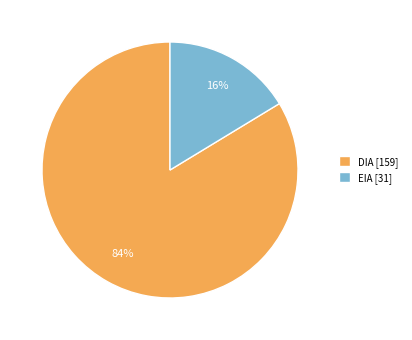

How many slices are in this pie chart?

2